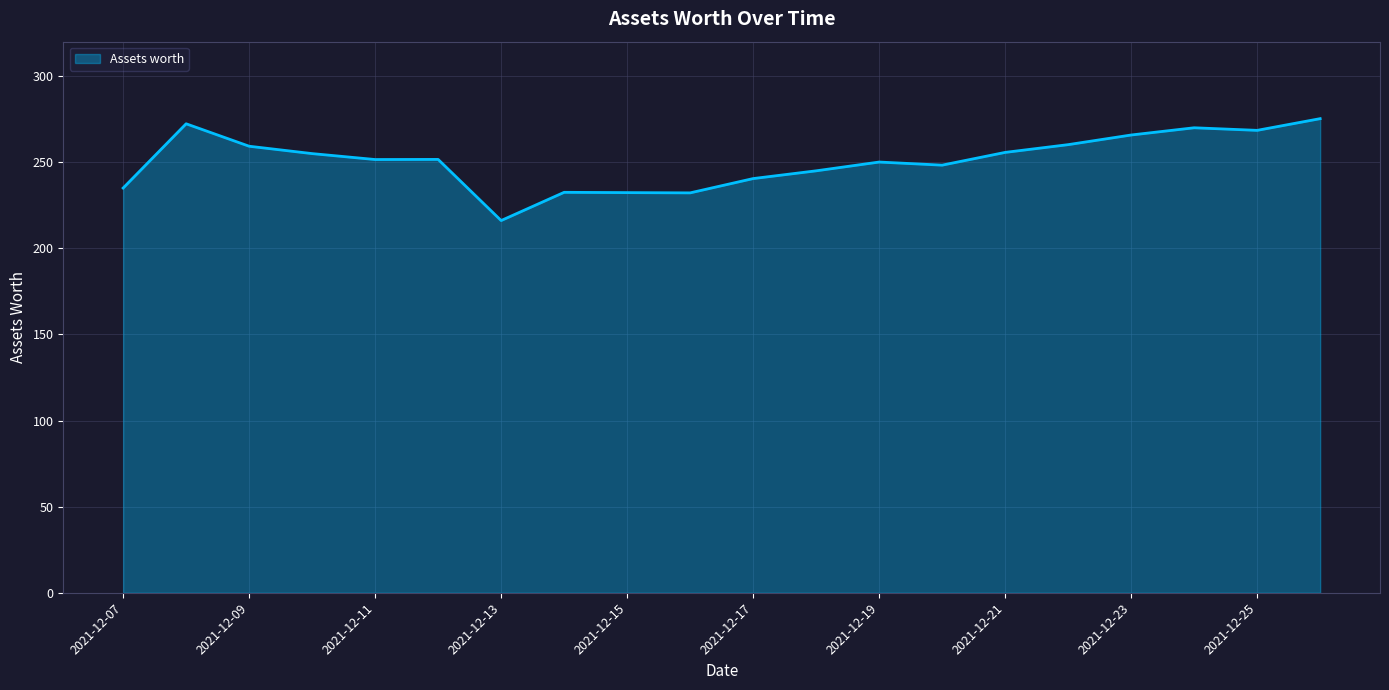

What is the smallest value displayed?

216.1